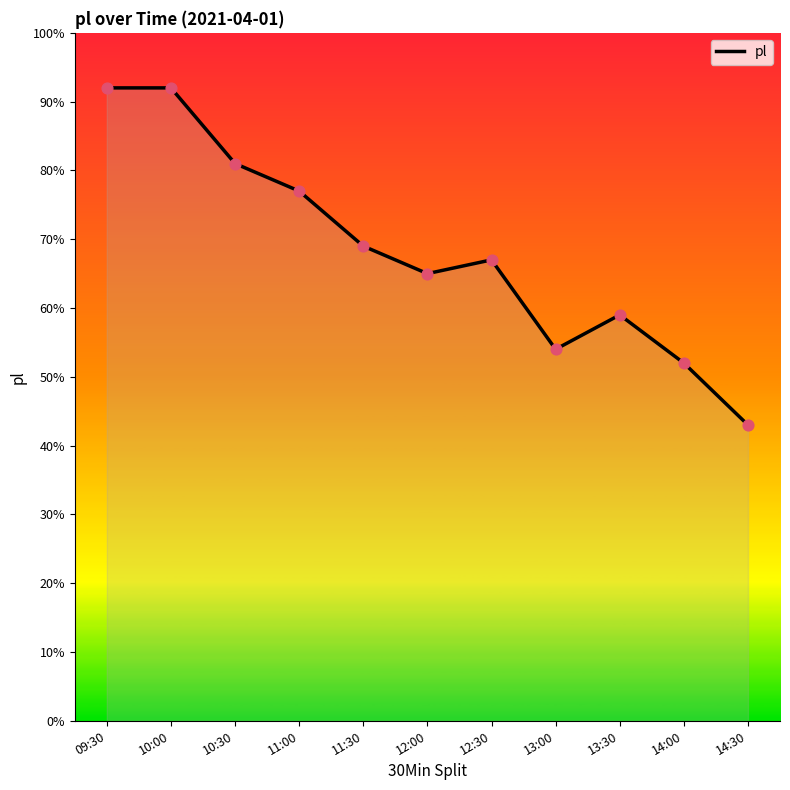

Approximately how many times larger is the value at 10:30 compared to 14:30?

1.9